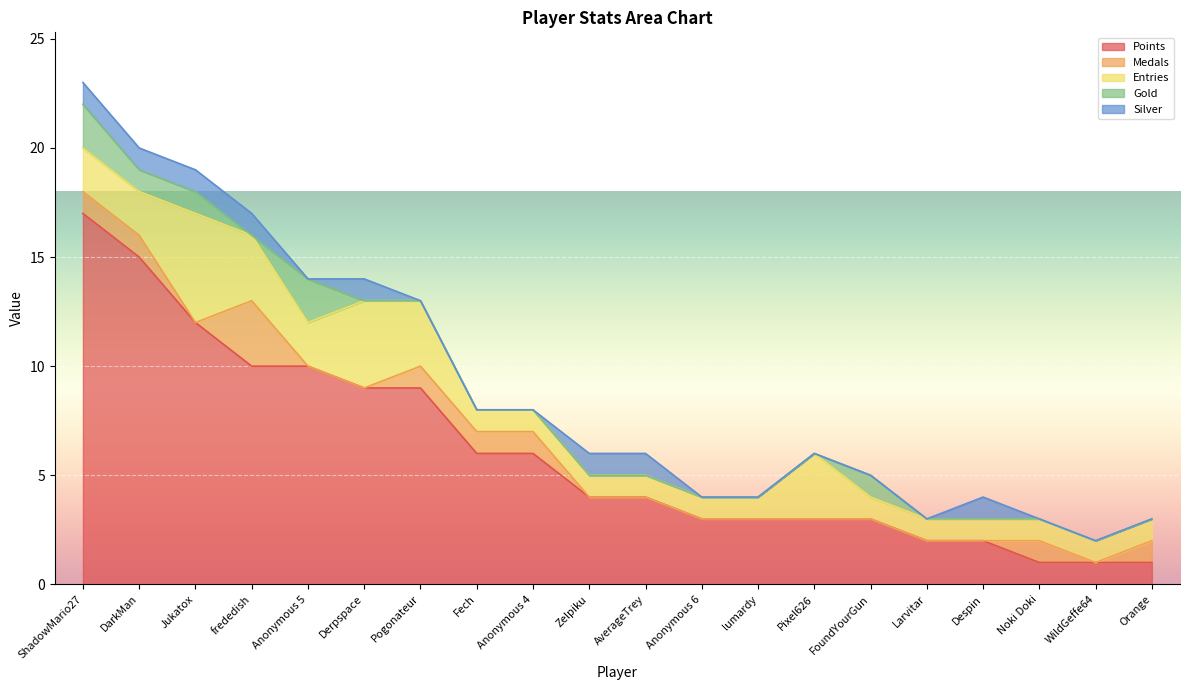

At how many categories does at least one series exceed 9?

5